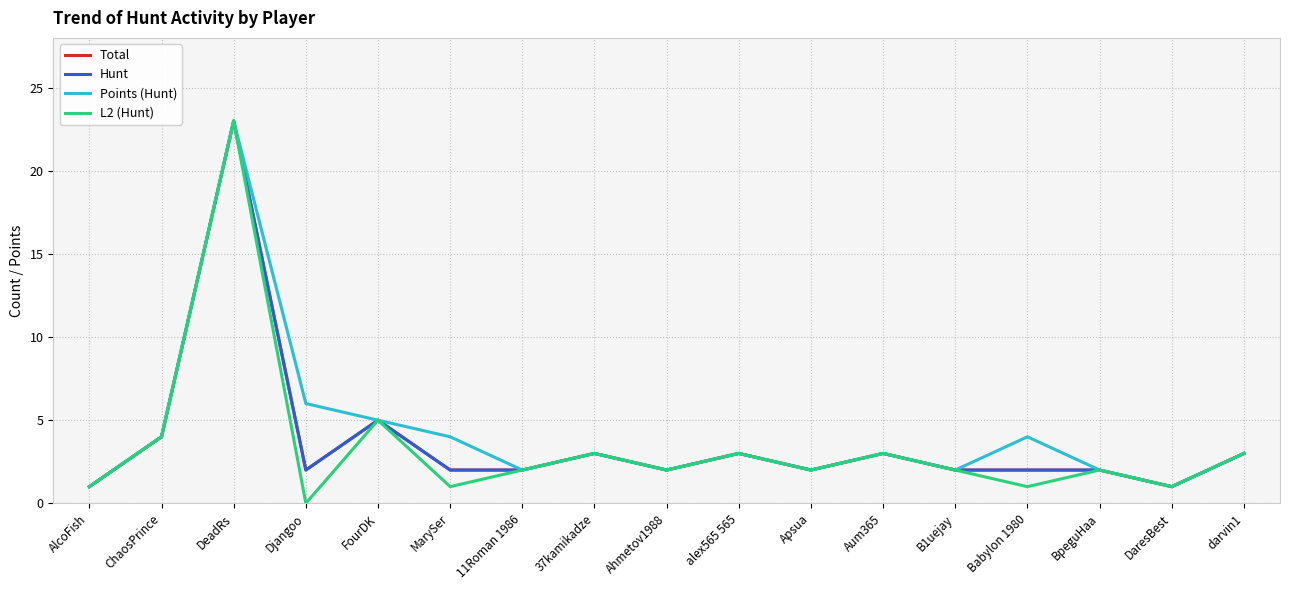

What are all the series names shown in the legend?

Total, Hunt, Points (Hunt), L2 (Hunt)